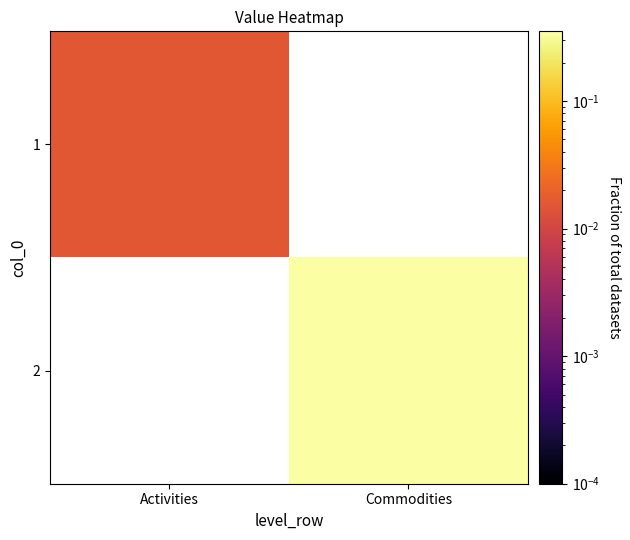

How many series are shown in this chart?

2